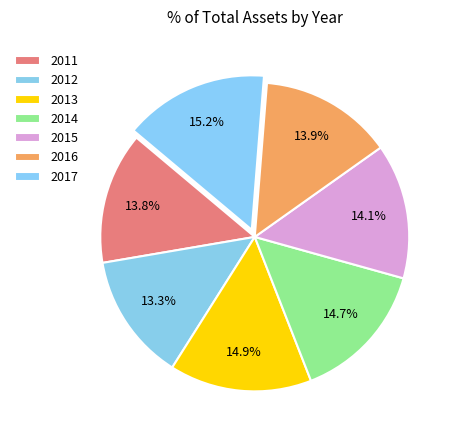

What is the change in value from 2014 to 2017?

+535000000